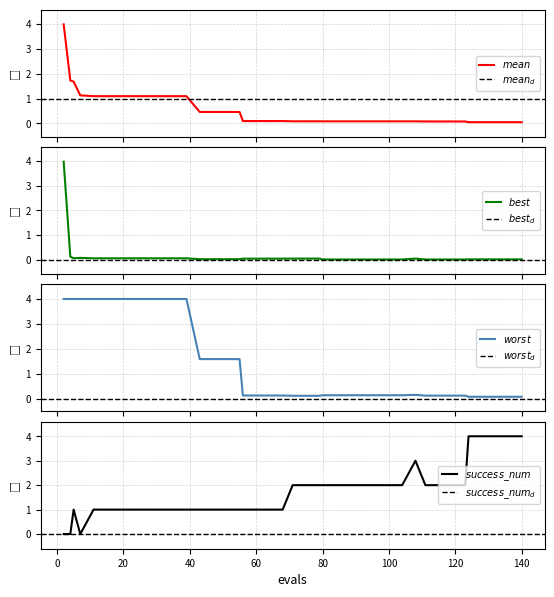

True or false: best has a value of 0.0 at best.

False